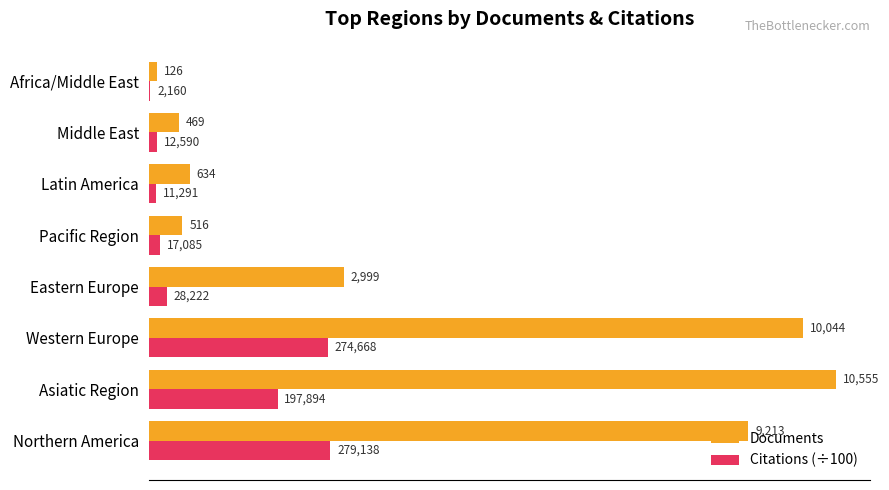

How many data points does each series have?

8